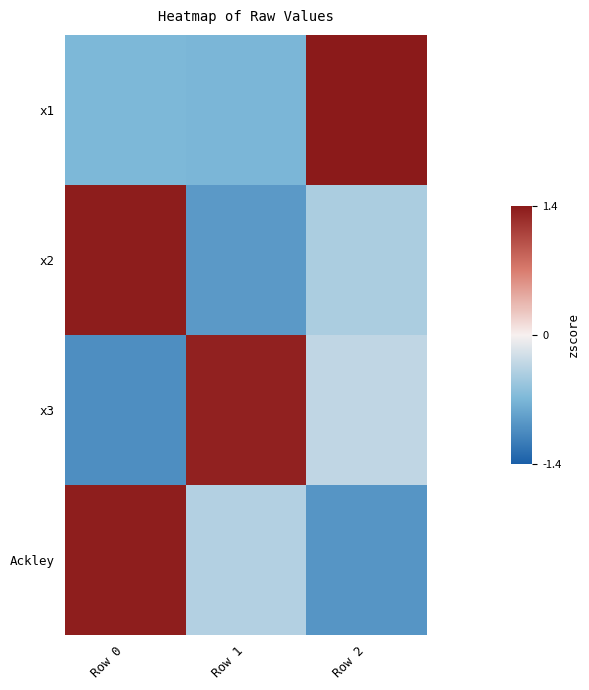

Between Row 0 and Row 1, which is larger?

Row 0